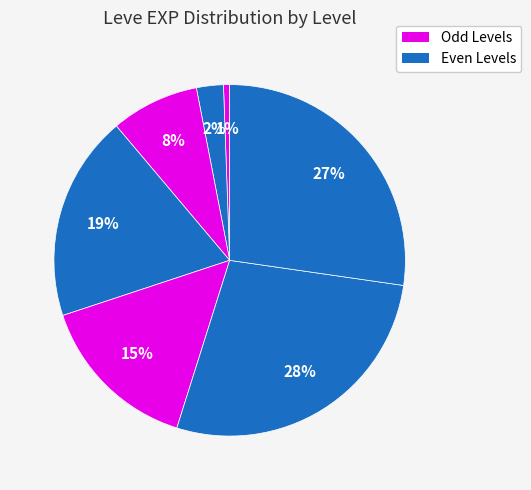

How many slices are in this pie chart?

7